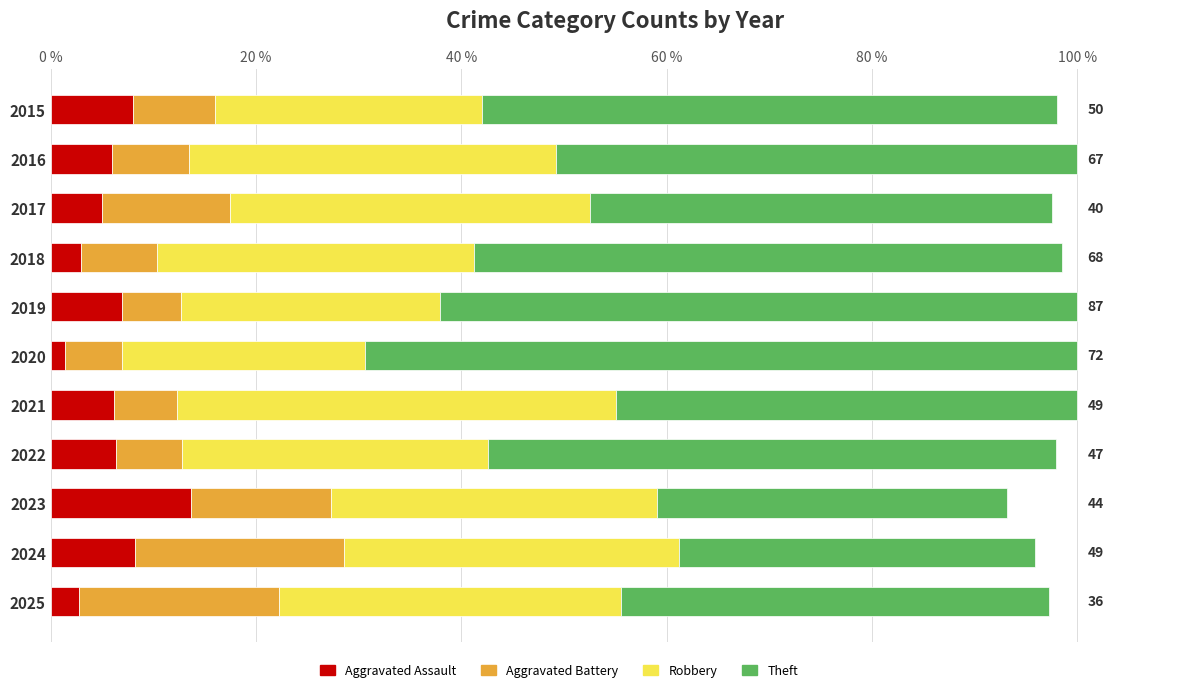

What is the total value across all series at 2015?

98.0